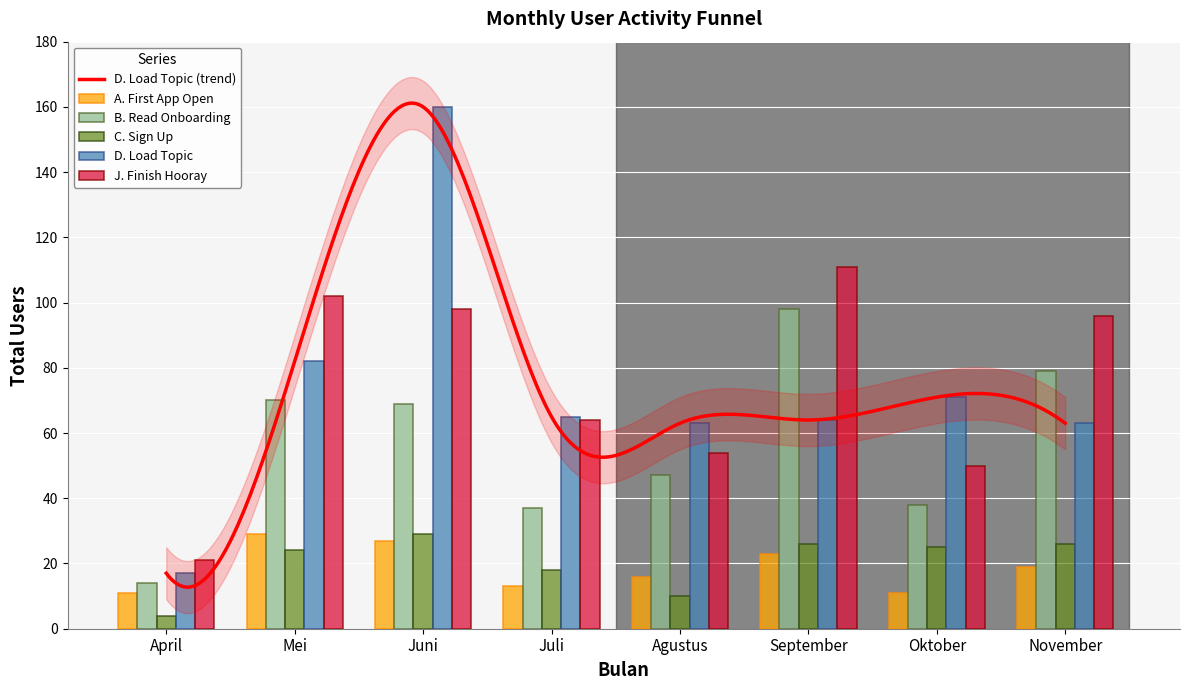

True or false: A. First App Open has a value of 23 at September.

True